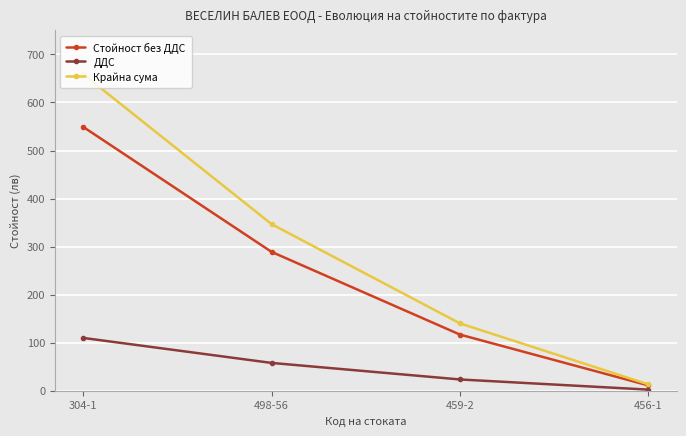

What are all the series names shown in the legend?

Стойност без ДДС, ДДС, Крайна сума